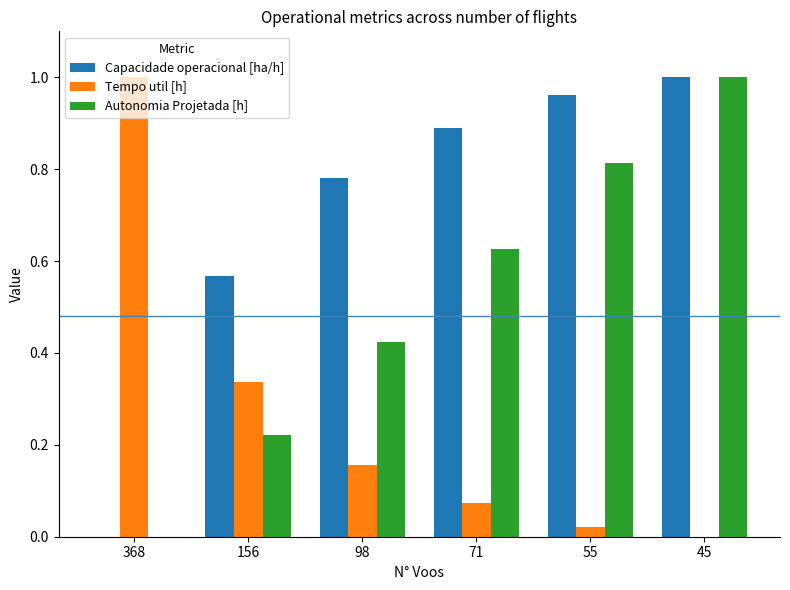

At which category is the sum across all series the highest?

45